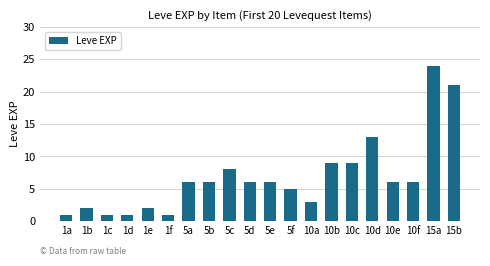

What is the sum of the values at 5b and 15b?

27